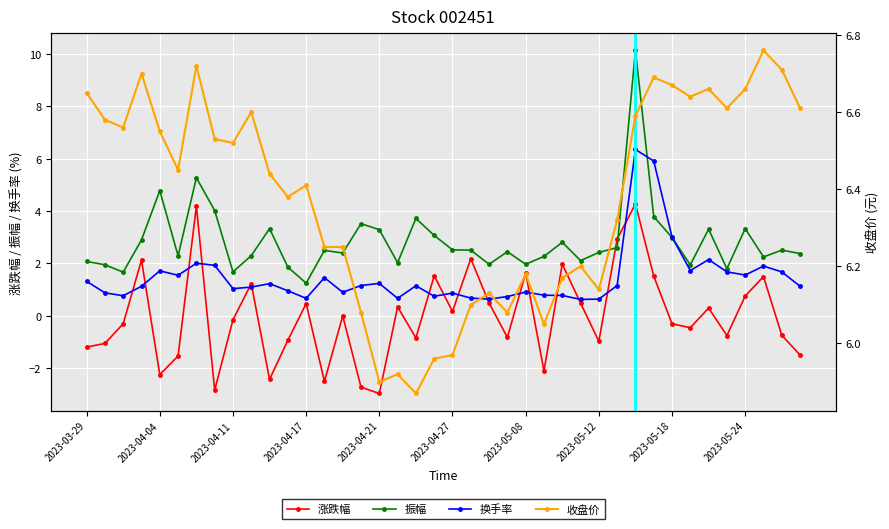

Reading left to right, transcribe all the data shown in this chart.

涨跌幅: -1.2	-1.1	-0.3	2.1	-2.2	-1.5	4.2	-2.8	-0.1	1.2	-2.4	-0.9	0.5	-2.5	0.0	-2.7	-3.0	0.3	-0.8	1.5	0.2	2.2	0.5	-0.8	1.6	-2.1	2.0	0.5	-1.0	2.9	4.3	1.5	-0.3	-0.5	0.3	-0.8	0.8	1.5	-0.7	-1.5
振幅: 2.1	1.9	1.7	2.9	4.8	2.3	5.3	4.0	1.7	2.3	3.3	1.9	1.2	2.5	2.4	3.5	3.3	2.0	3.7	3.1	2.5	2.5	2.0	2.5	2.0	2.3	2.8	2.1	2.4	2.6	10.1	3.8	3.0	1.9	3.3	1.8	3.3	2.2	2.5	2.4
换手率: 1.3	0.9	0.8	1.1	1.7	1.6	2.0	1.9	1.0	1.1	1.2	1.0	0.7	1.5	0.9	1.2	1.2	0.7	1.1	0.8	0.9	0.7	0.6	0.7	0.9	0.8	0.8	0.6	0.6	1.2	6.3	5.9	3.0	1.7	2.1	1.7	1.6	1.9	1.7	1.1
收盘价: 6.7	6.6	6.6	6.7	6.5	6.5	6.7	6.5	6.5	6.6	6.4	6.4	6.4	6.2	6.2	6.1	5.9	5.9	5.9	6.0	6.0	6.1	6.1	6.1	6.2	6.0	6.2	6.2	6.1	6.3	6.6	6.7	6.7	6.6	6.7	6.6	6.7	6.8	6.7	6.6